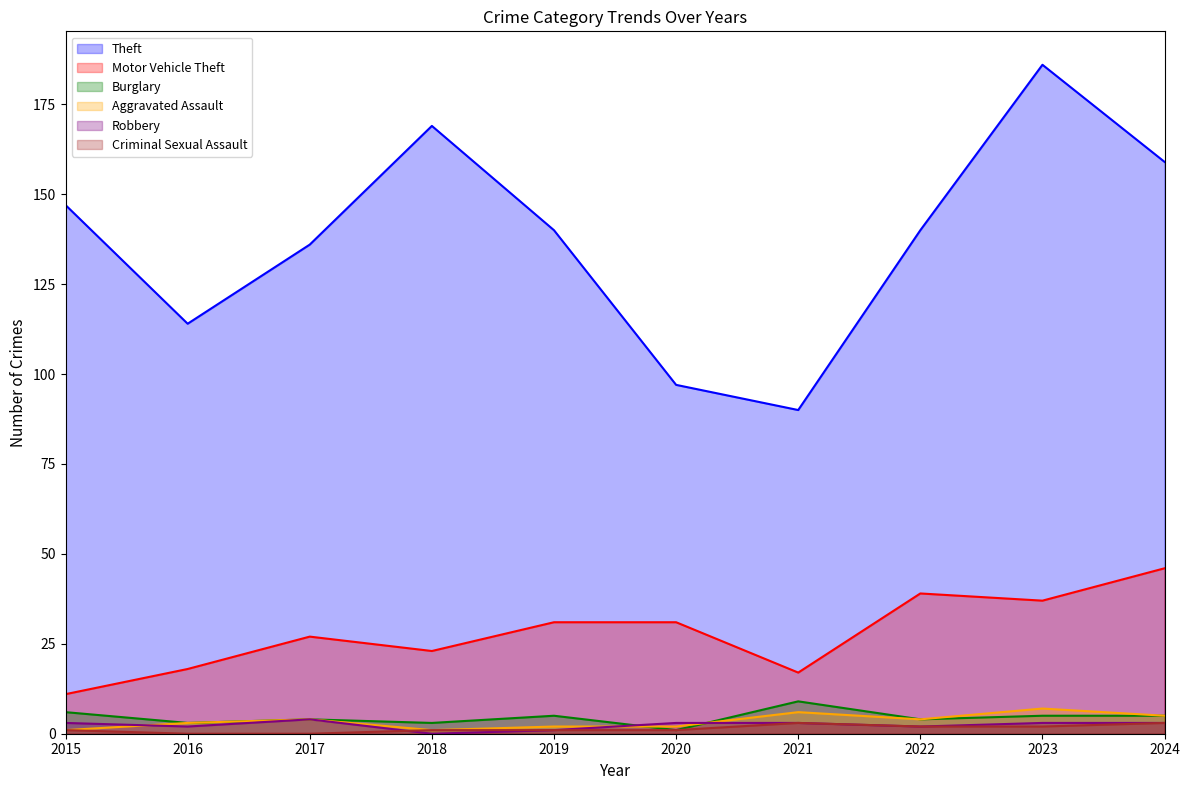

How many lines are shown in the chart?

6